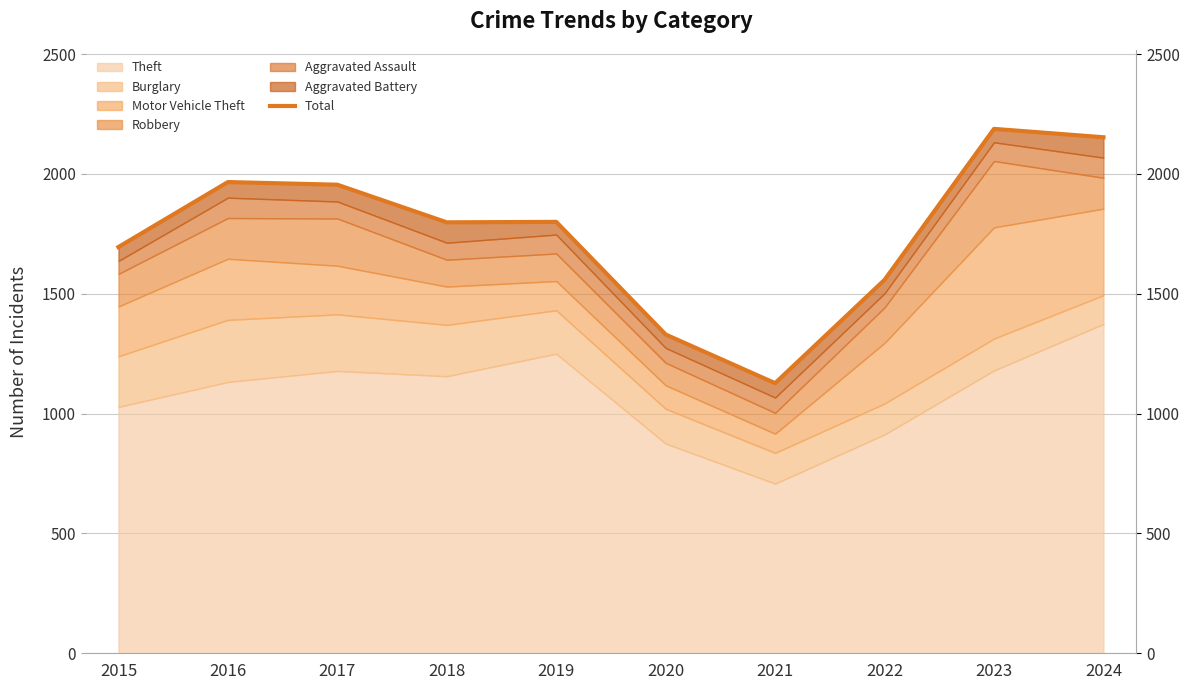

The value at 2023 is 2188. True or false?

True